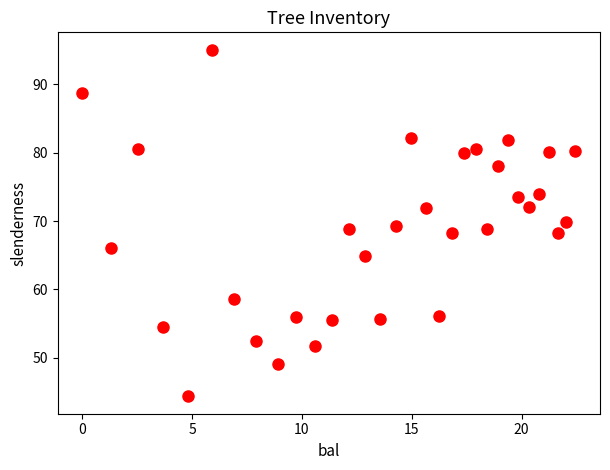

What is the range of X values (max minus min)?

22.4